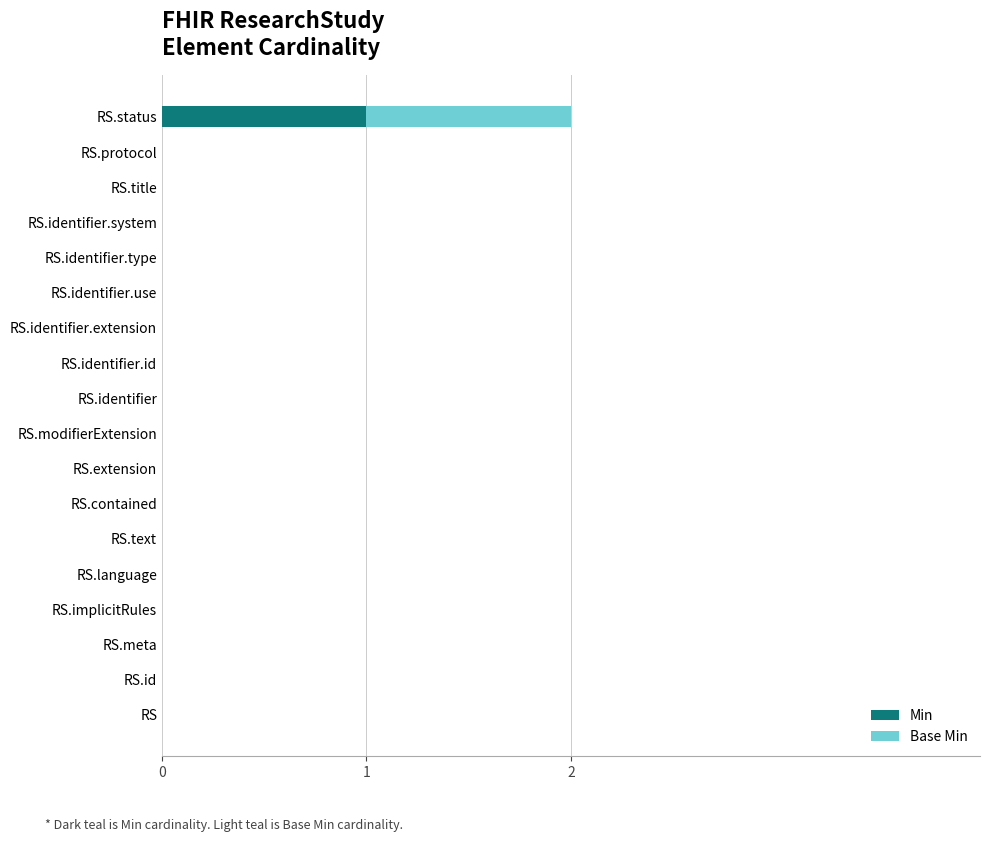

At which category is the sum across all series the highest?

RS.status